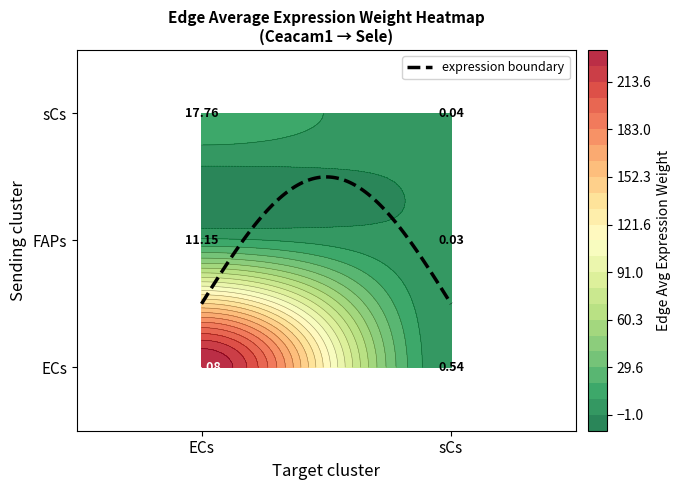

The value of ECs at ECs is 52.5. True or false?

False